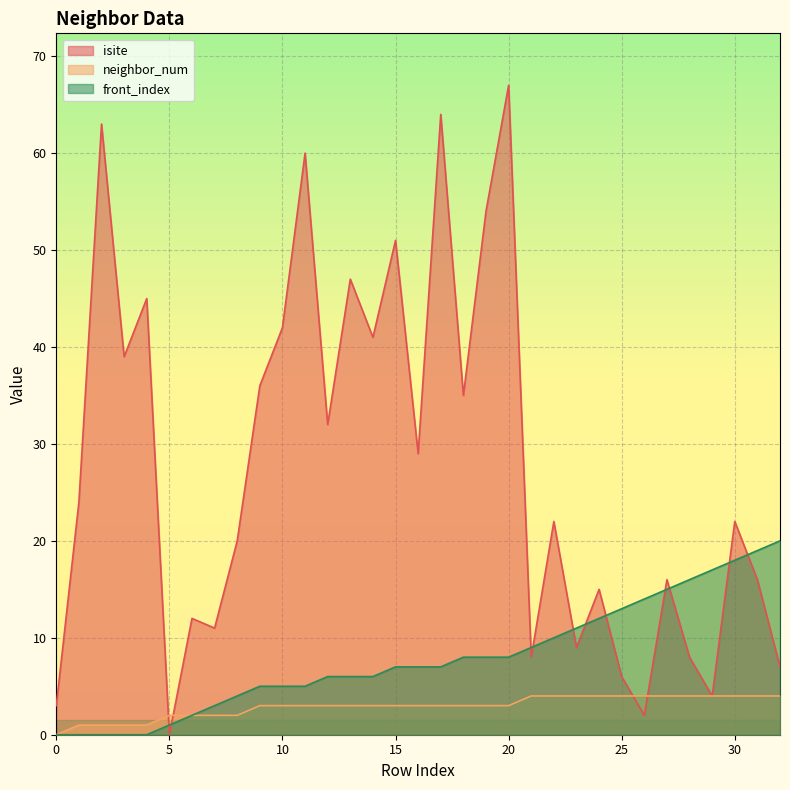

True or false: neighbor_num has more than 1 interior local peaks.

False